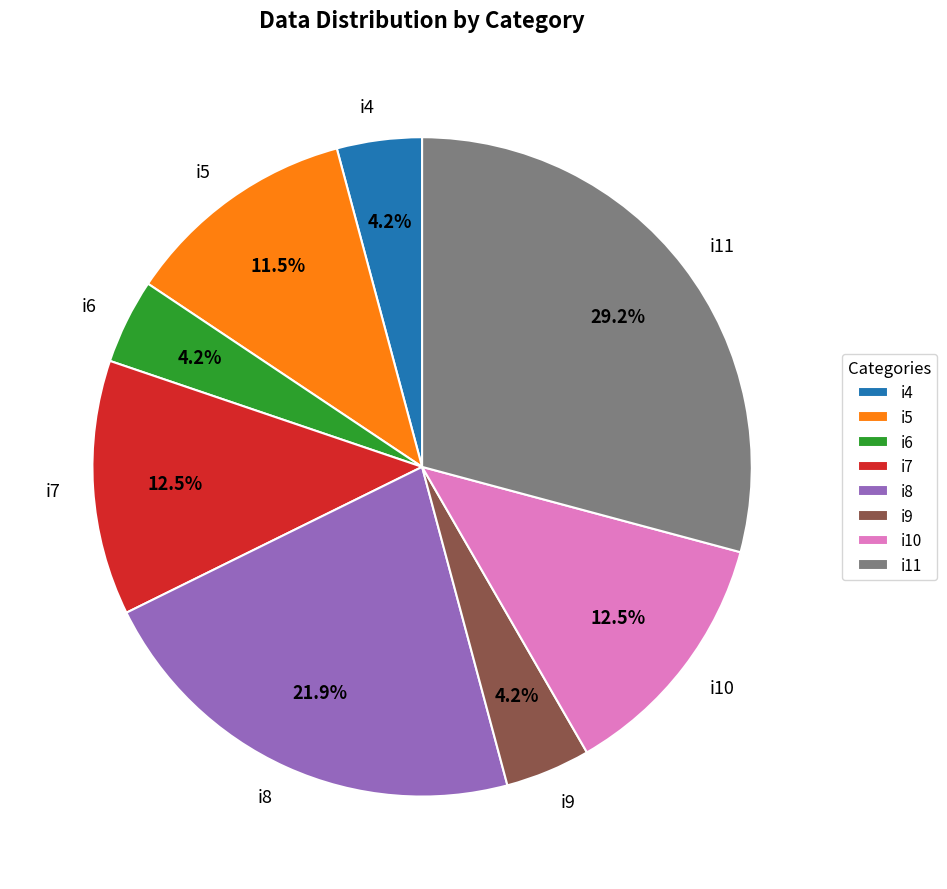

Is it true that i8 is 16% of the pie?

False